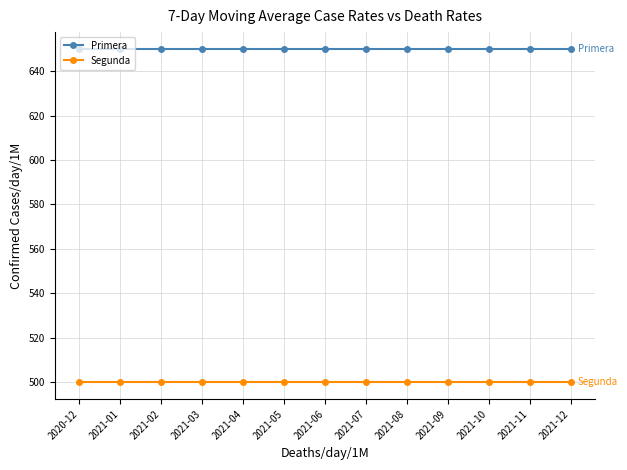

Is it true that Segunda equals 500 at 2021-11?

True